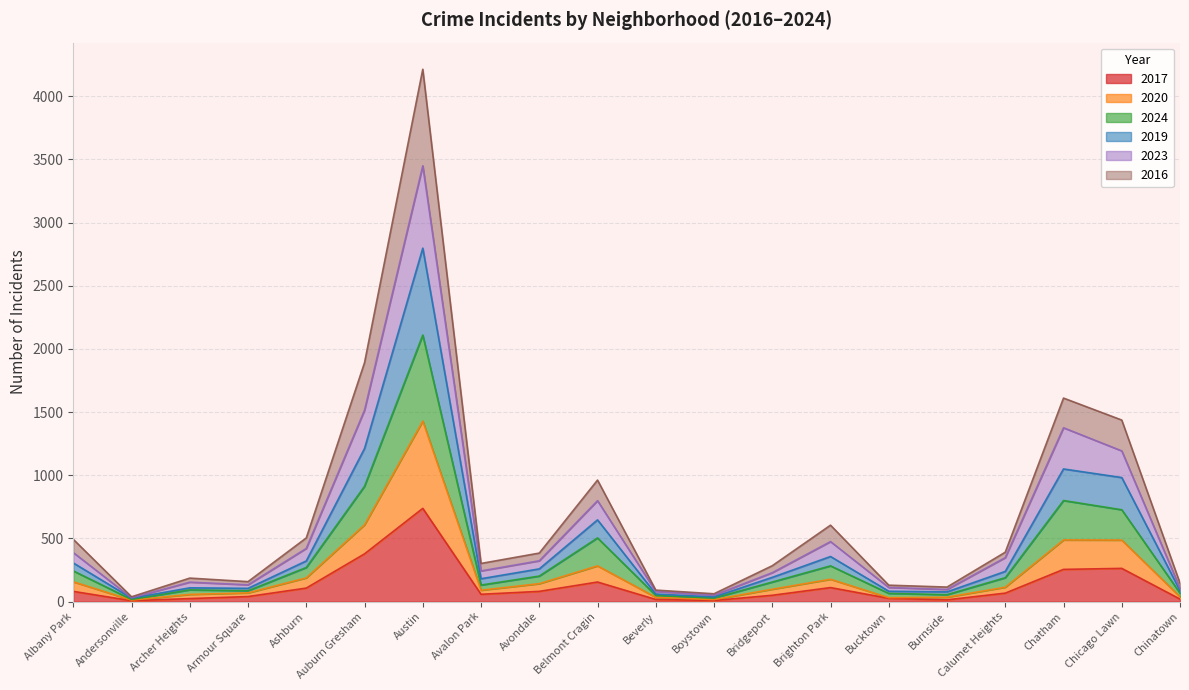

True or false: 2020 and 2024 cross at least once.

False